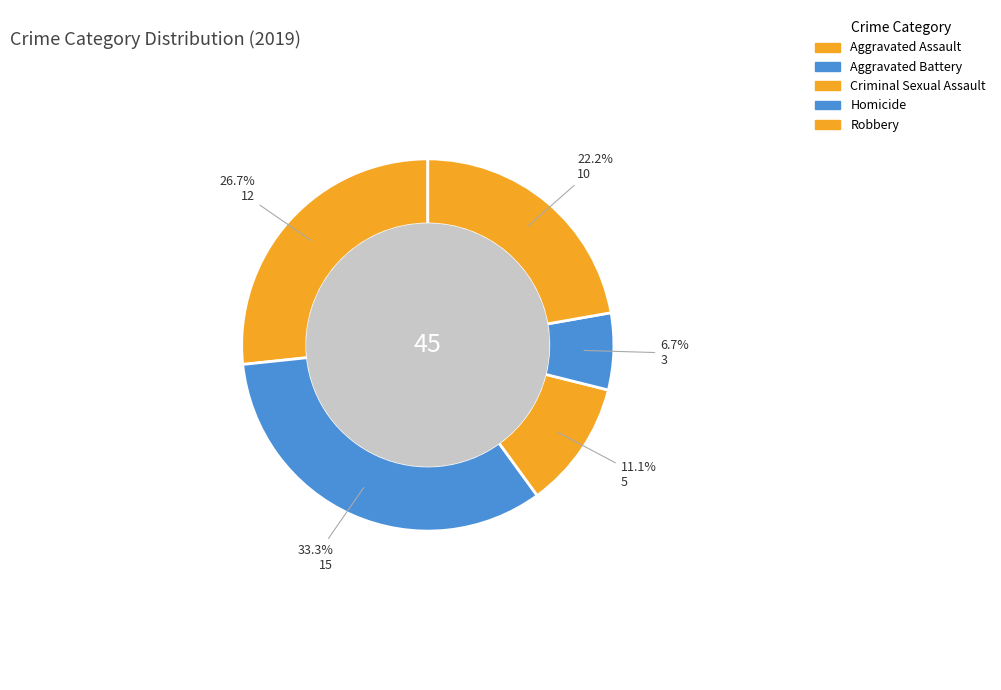

To the nearest percent, what is the difference between the largest and smallest slice percentages?

27%